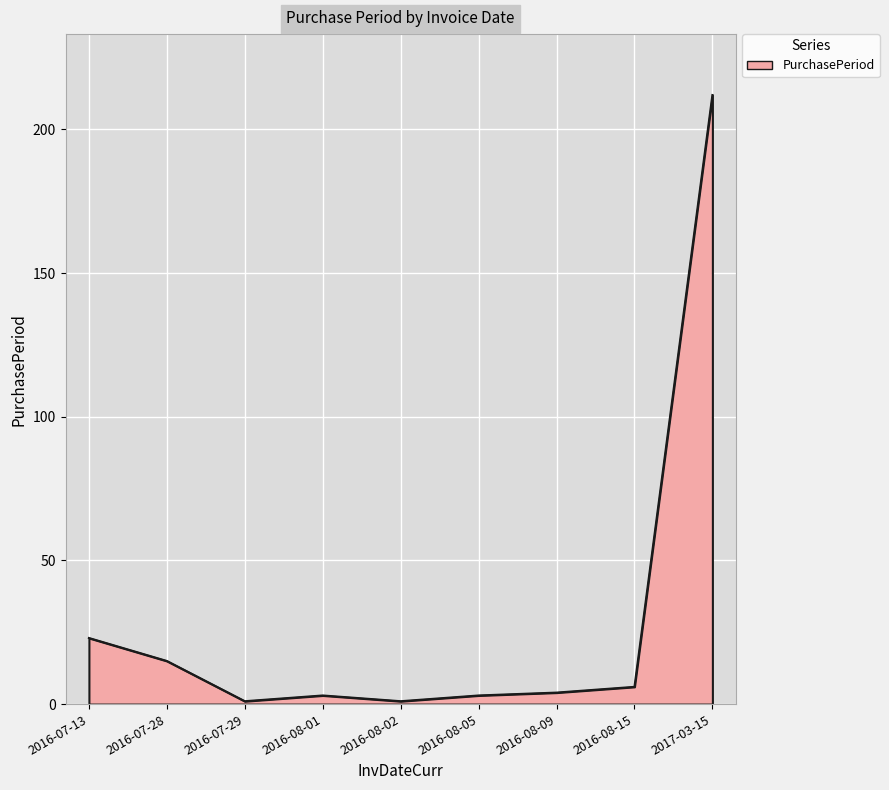

What is the ratio of the value at 2017-03-15 to the value at 2016-08-09?

53.0